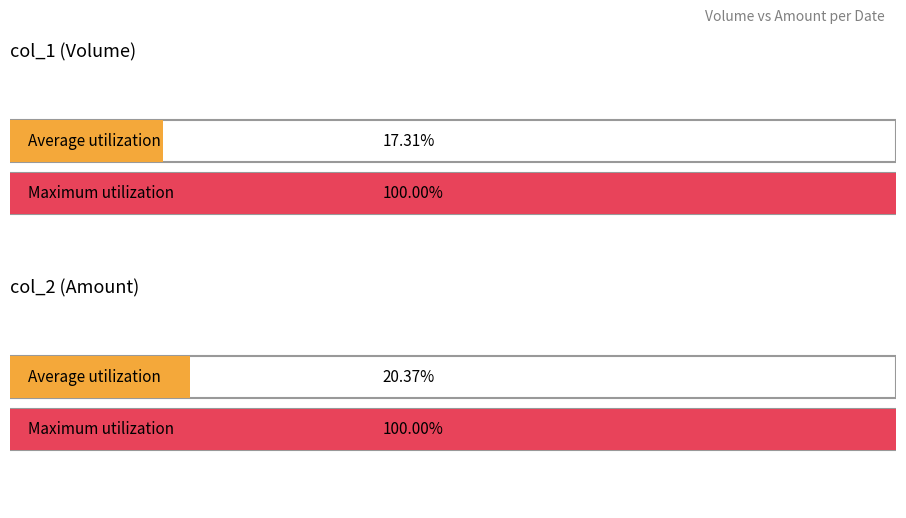

Which series has the widest spread of values?

col_1